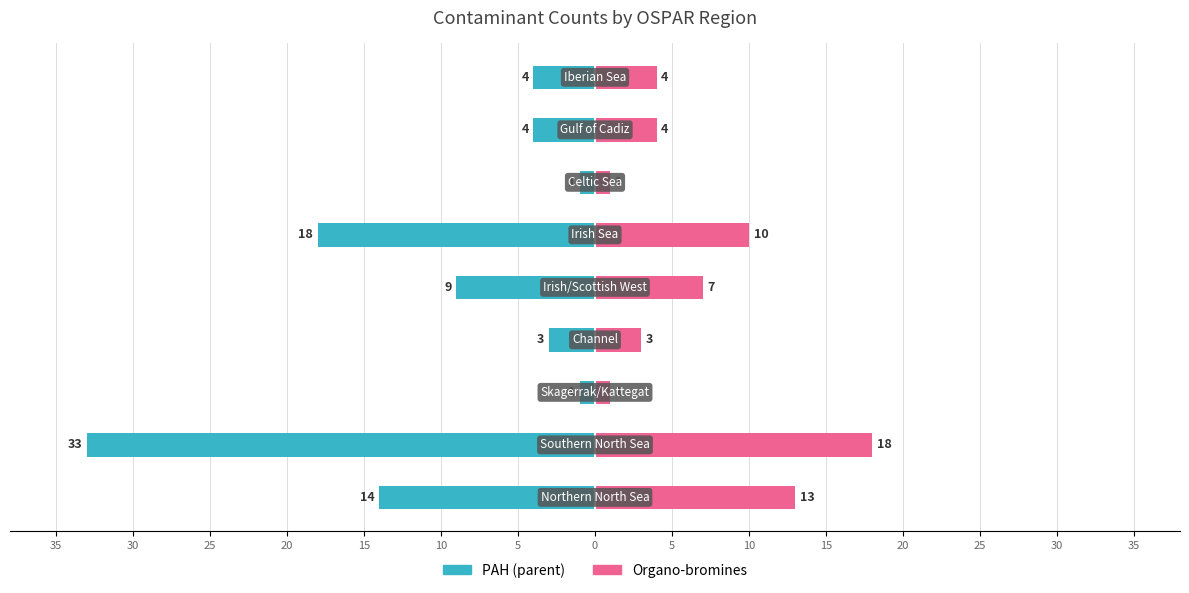

What is the maximum value for Organo-bromines?

18